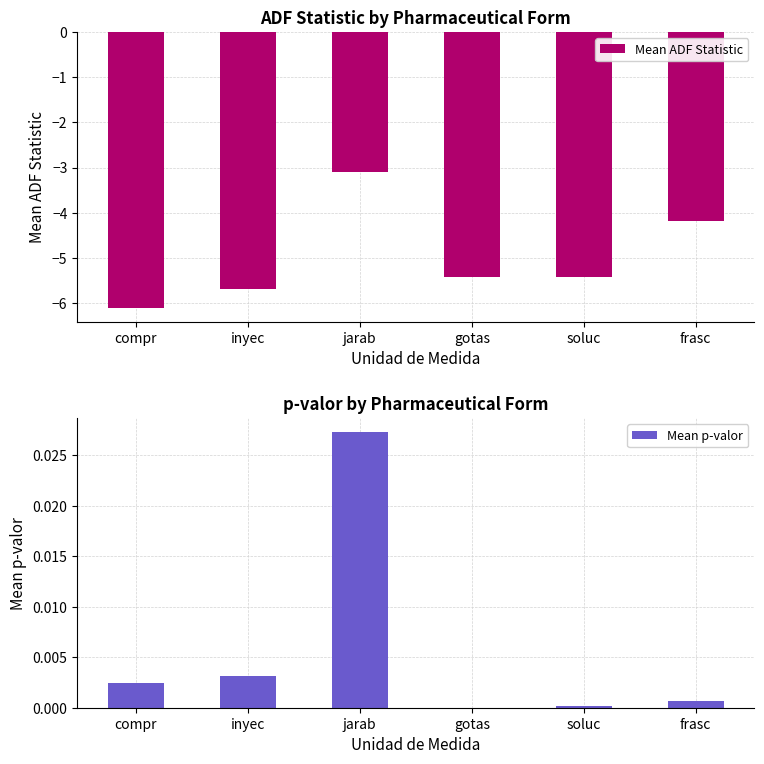

Which category has the highest value in the Mean p-valor series?

jarab